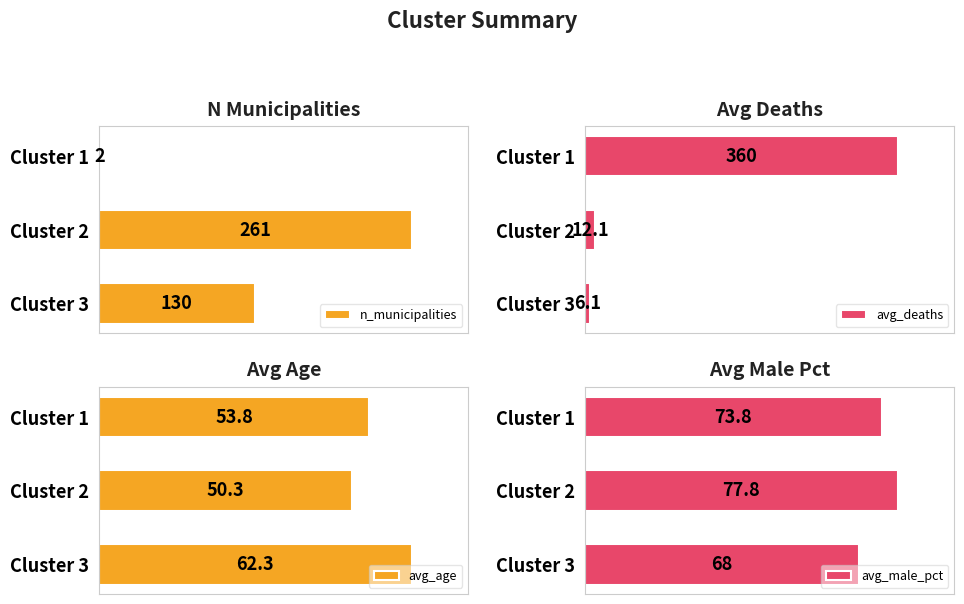

List the labels in order of avg_age value, smallest first.

Cluster 2, Cluster 1, Cluster 3